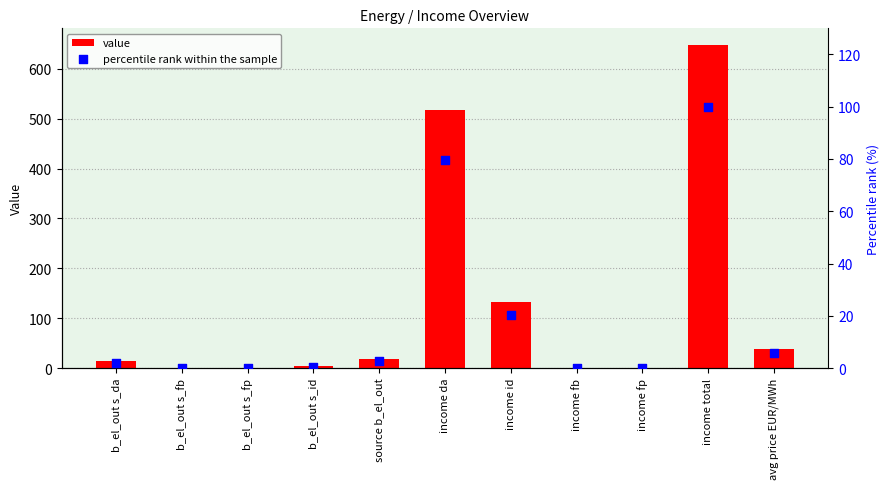

What is the total value across all series at b_el_out s_id?

4.0